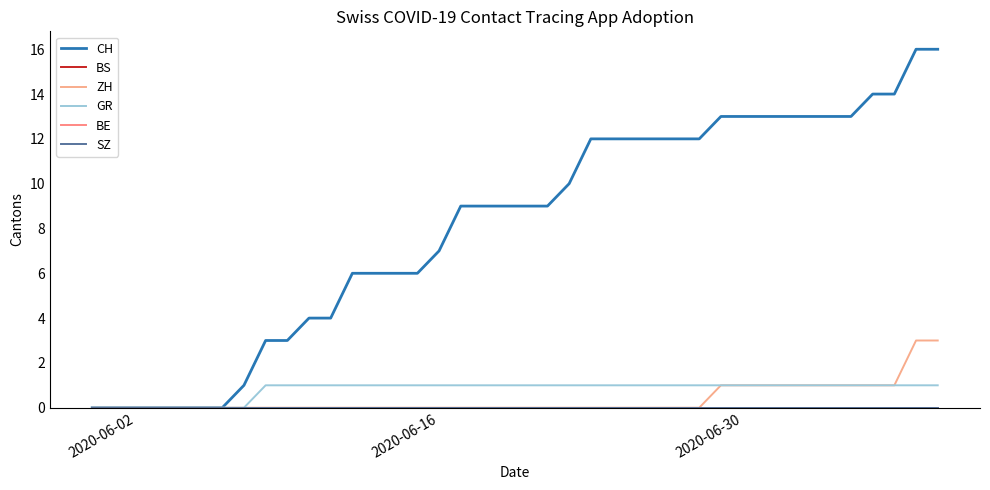

True or false: GR has more than 2 points higher than both neighbors.

False